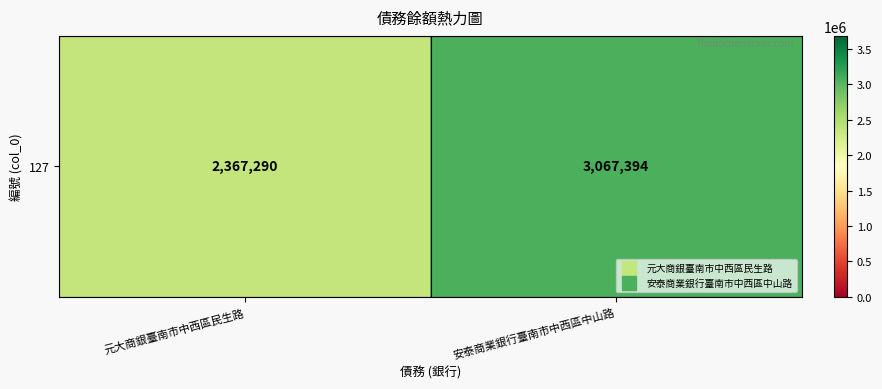

Reading left to right, list all the values displayed in this chart.

元大商銀臺南市中西區民生路=2367290	安泰商業銀行臺南市中西區中山路=3067394